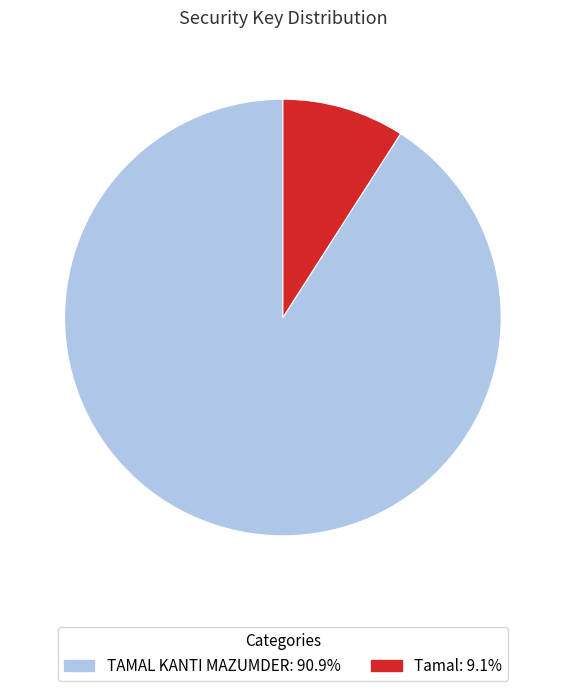

Is the sum of TAMAL KANTI MAZUMDER and Tamal greater than half?

Yes